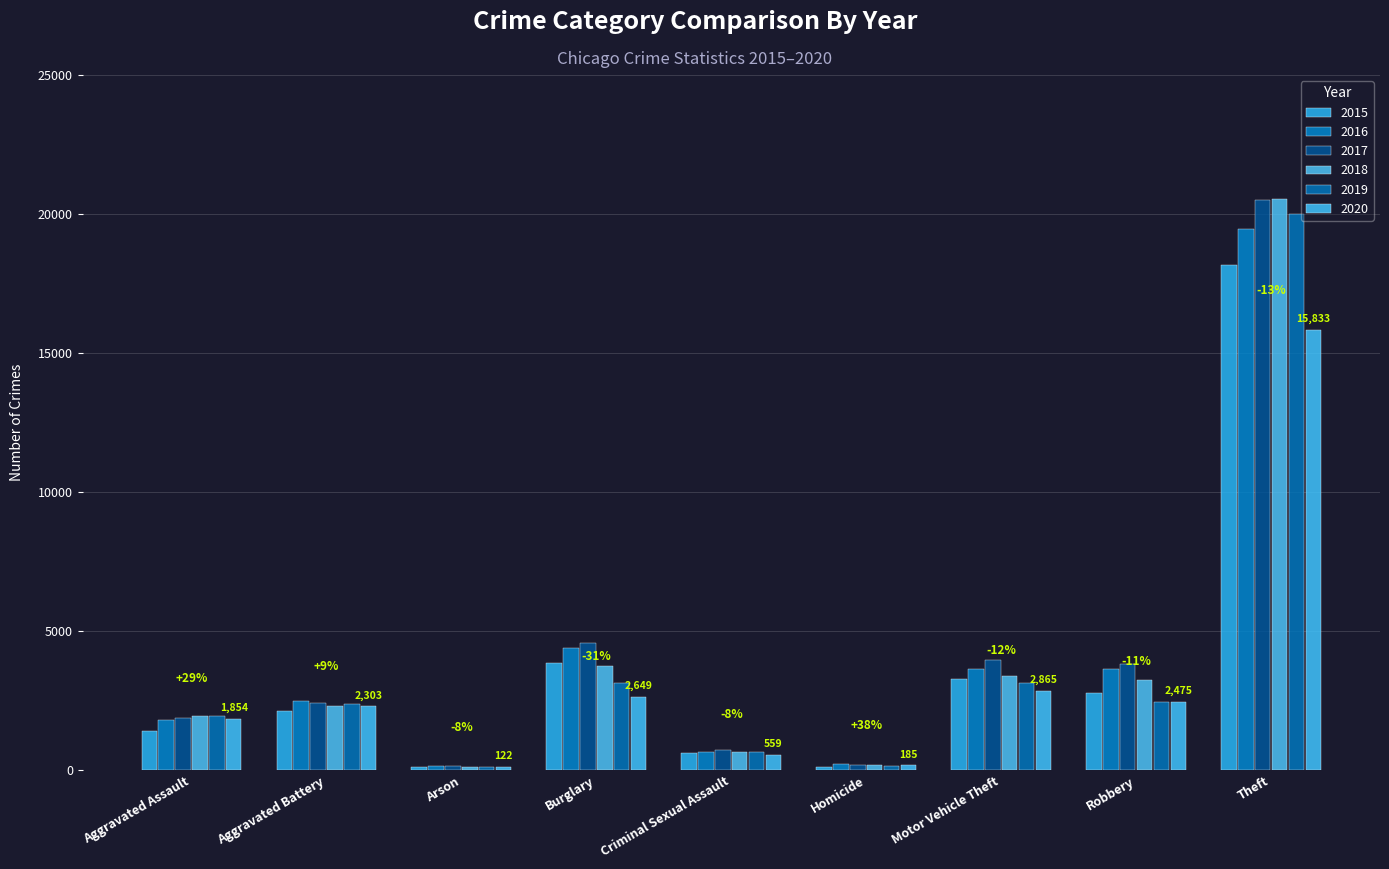

What position from the right is Homicide?

4